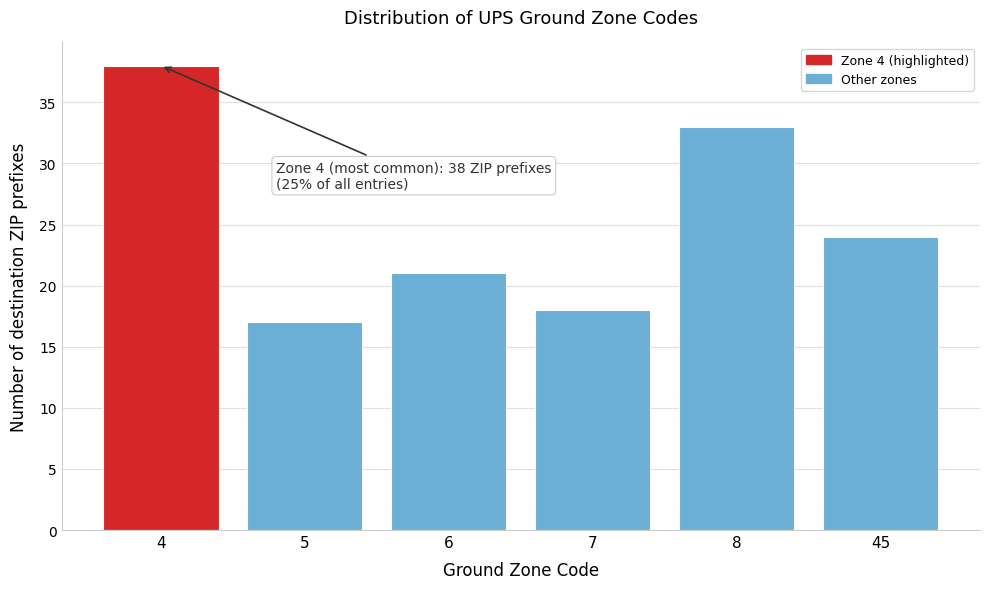

Reading left to right, extract all data points from this chart.

38	17	21	18	33	24